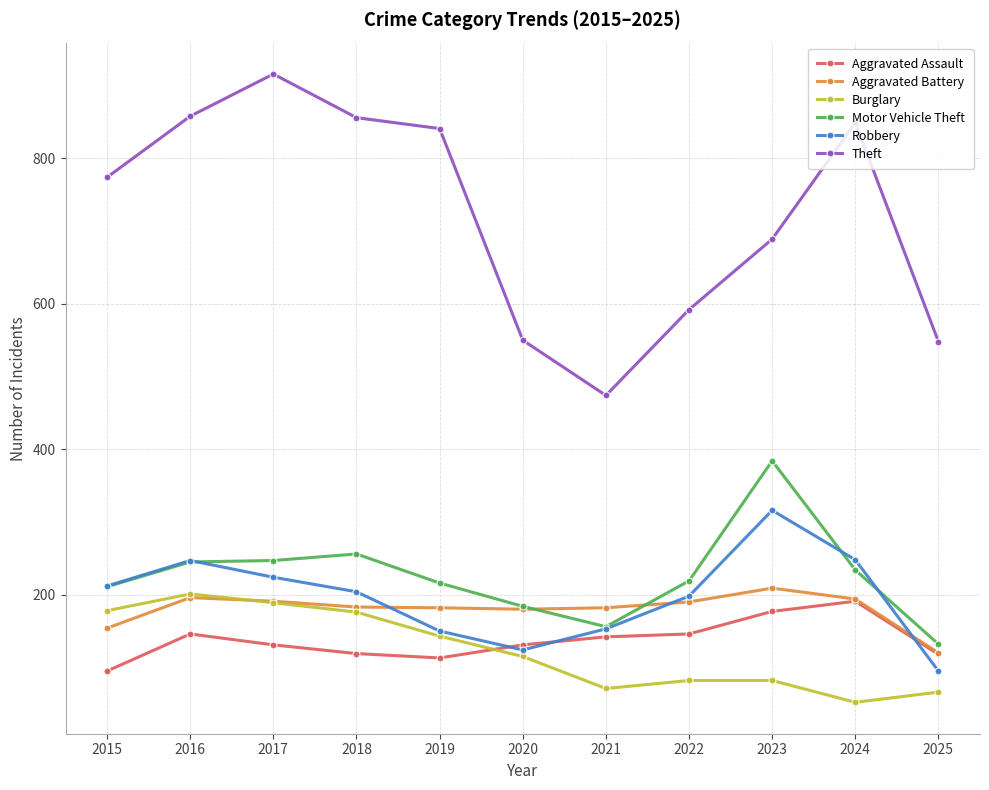

Count the number of data series in this chart.

6